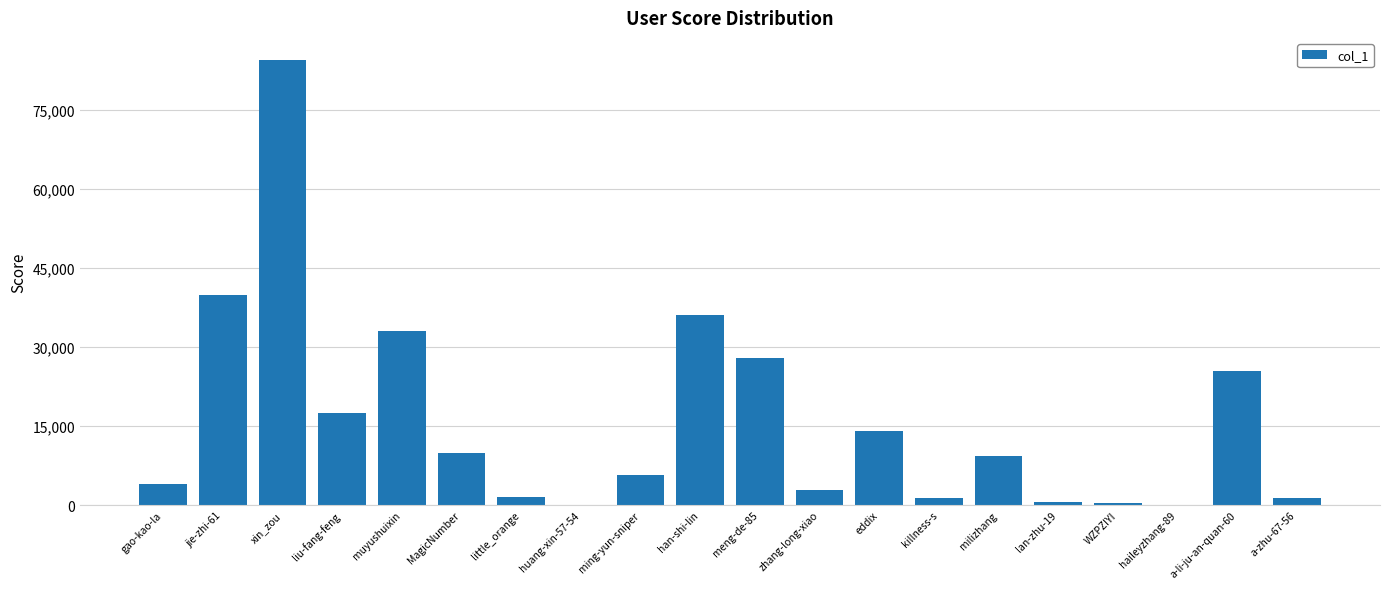

Where is the data nearest to the value 42233?

jie-zhi-61